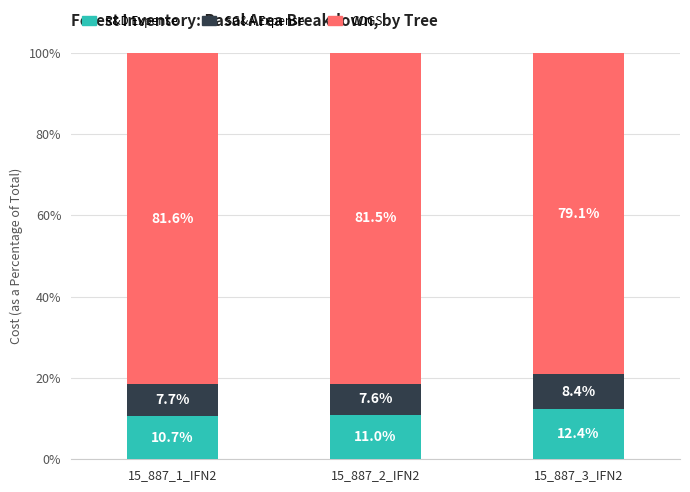

What is the total value across all series at 15_887_1_IFN2?

100.0